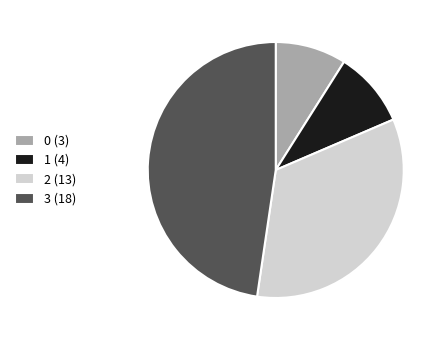

Is it true that 2 (13) is 34% of the pie?

True